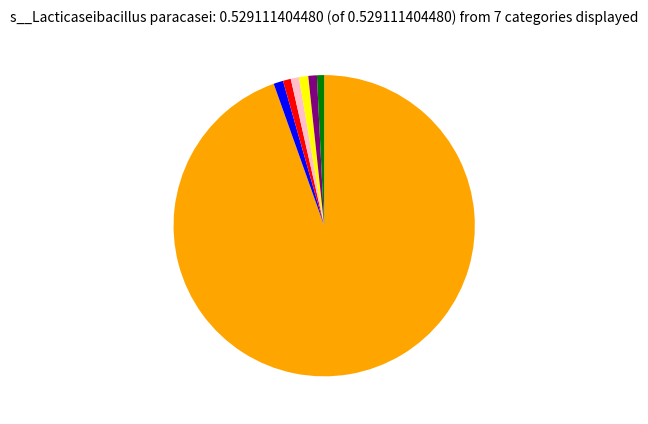

Is there a majority slice in this chart?

Yes